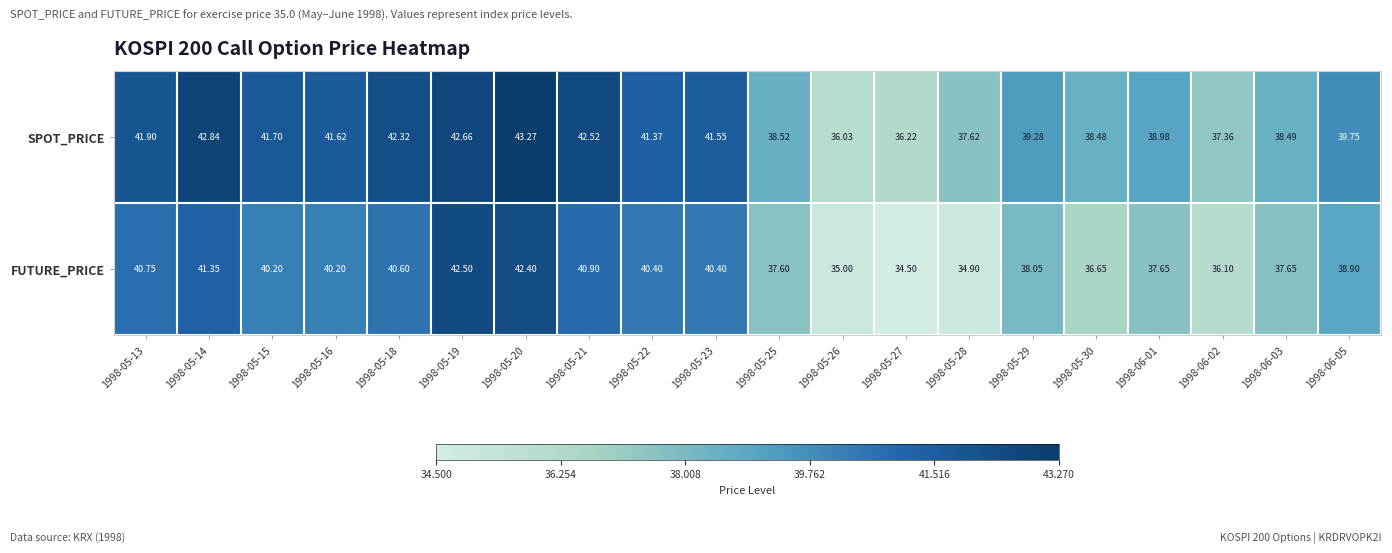

How many distinct data groups are displayed?

2